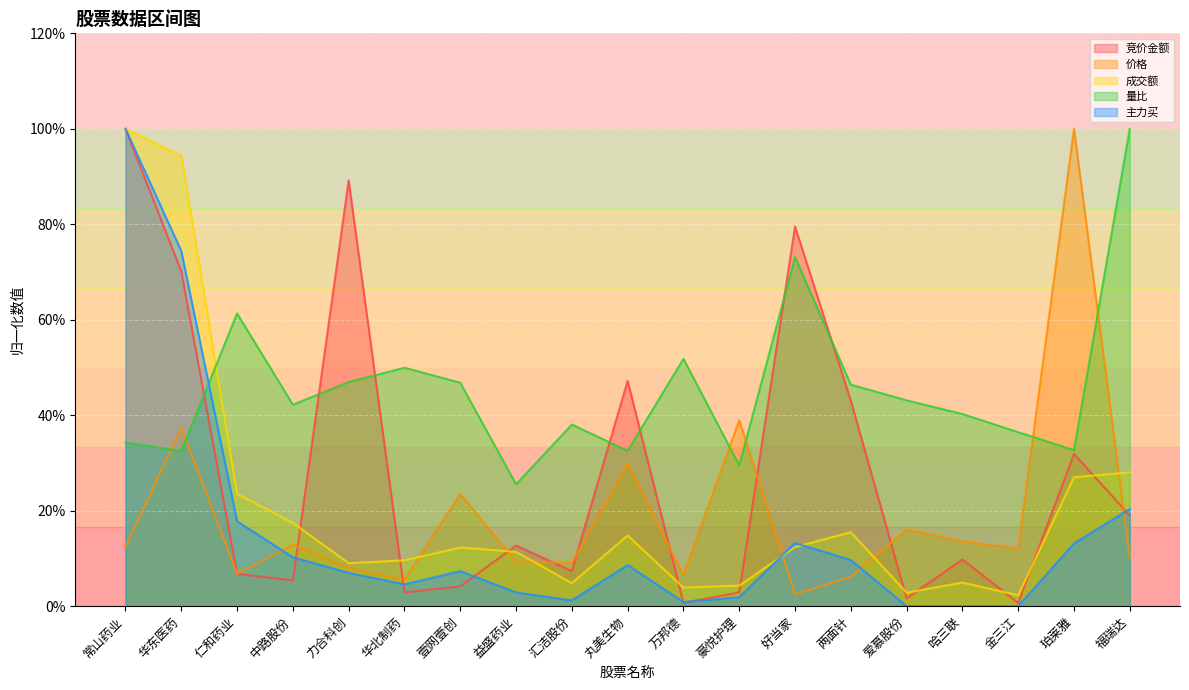

How many times do 竞价金额 and 价格 cross each other?

10